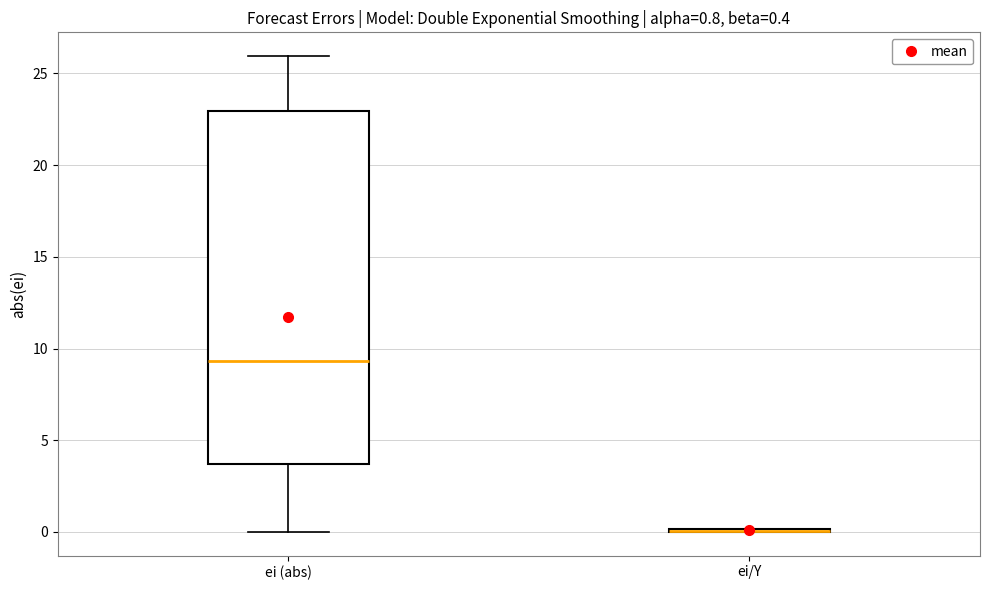

Comparing the boxes themselves (not the whiskers), which one is the tallest?

ei (abs)